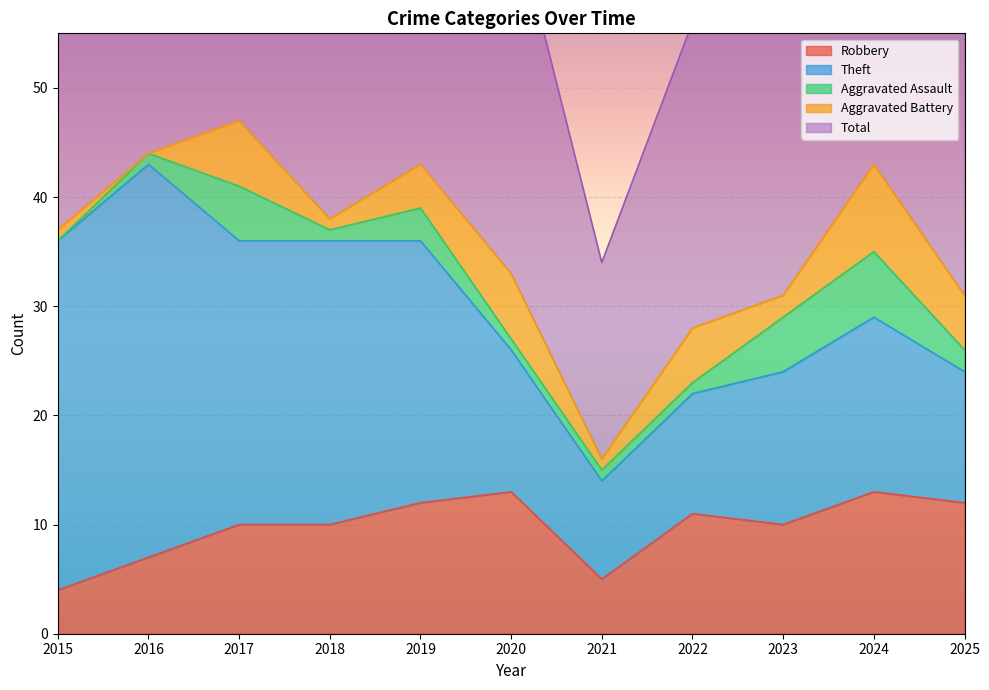

Does the chart display data point markers on the line(s)?

No